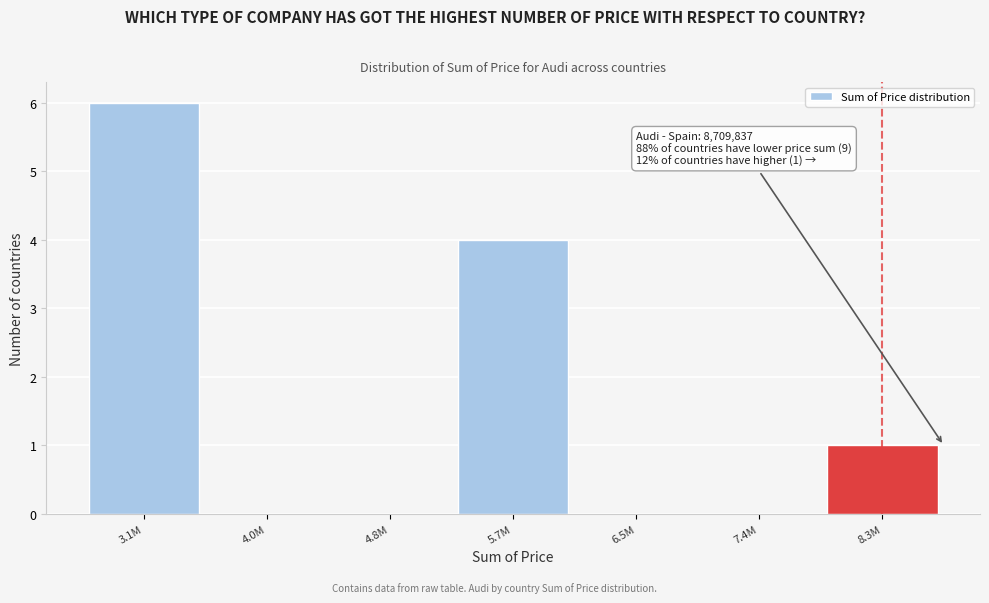

Reading left to right, transcribe all the data shown in this chart.

3.1M=6	4.0M=0	4.8M=0	5.7M=4	6.5M=0	7.4M=0	8.3M=1